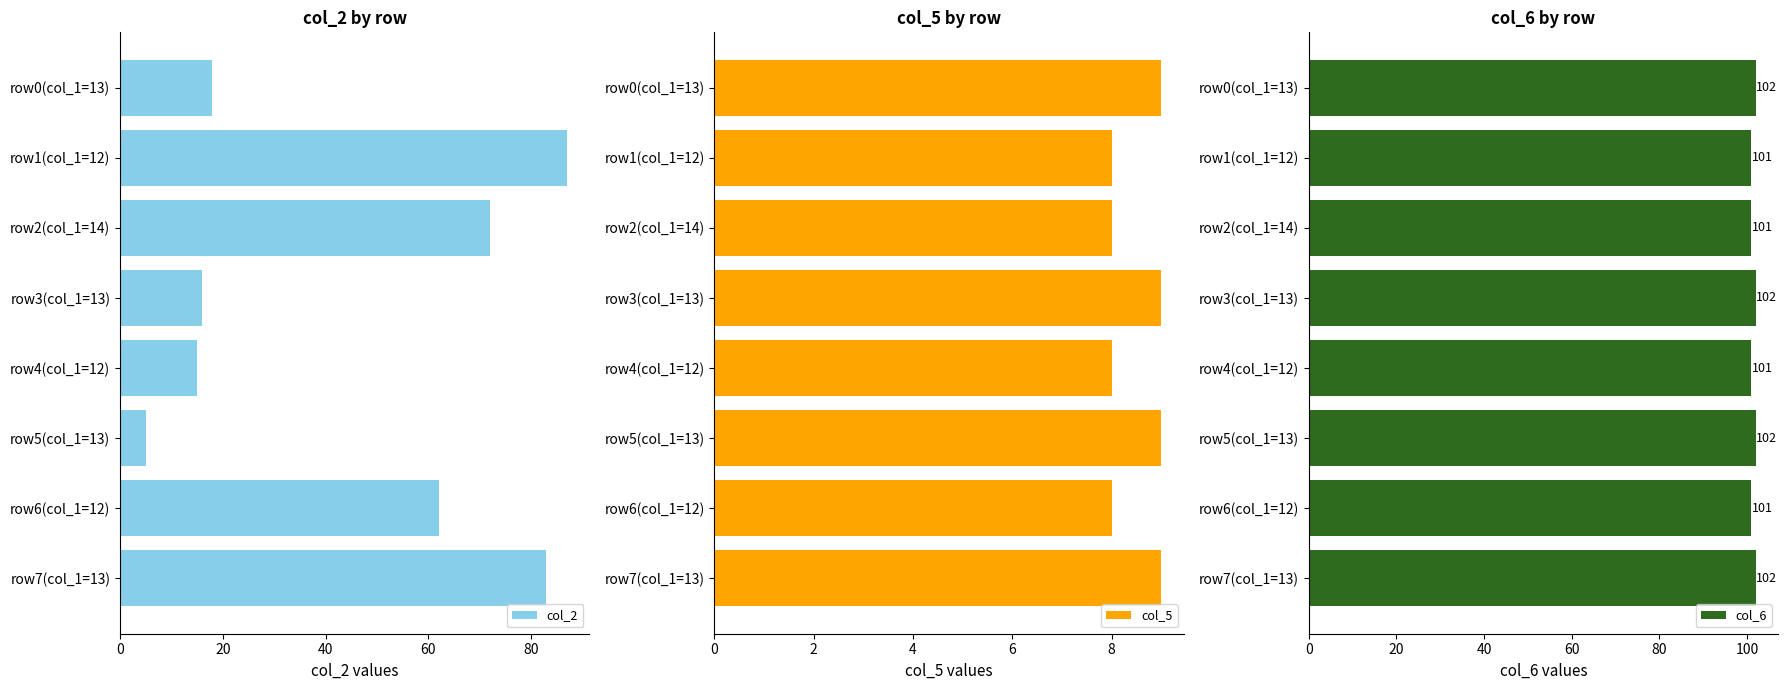

What value does the col_5 series have at row2(col_1=14)?

8